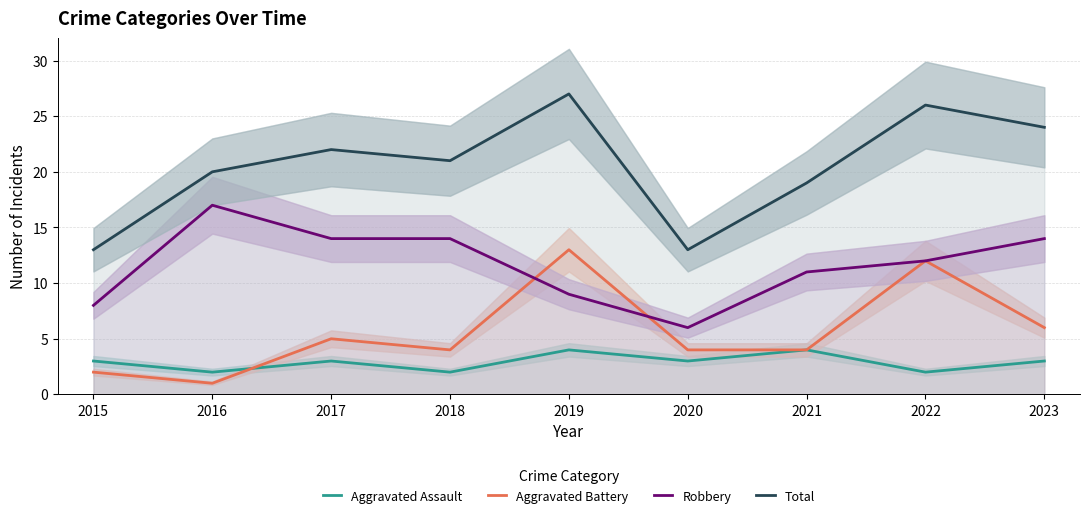

What is the spread (max minus min) of values at 2017?

19